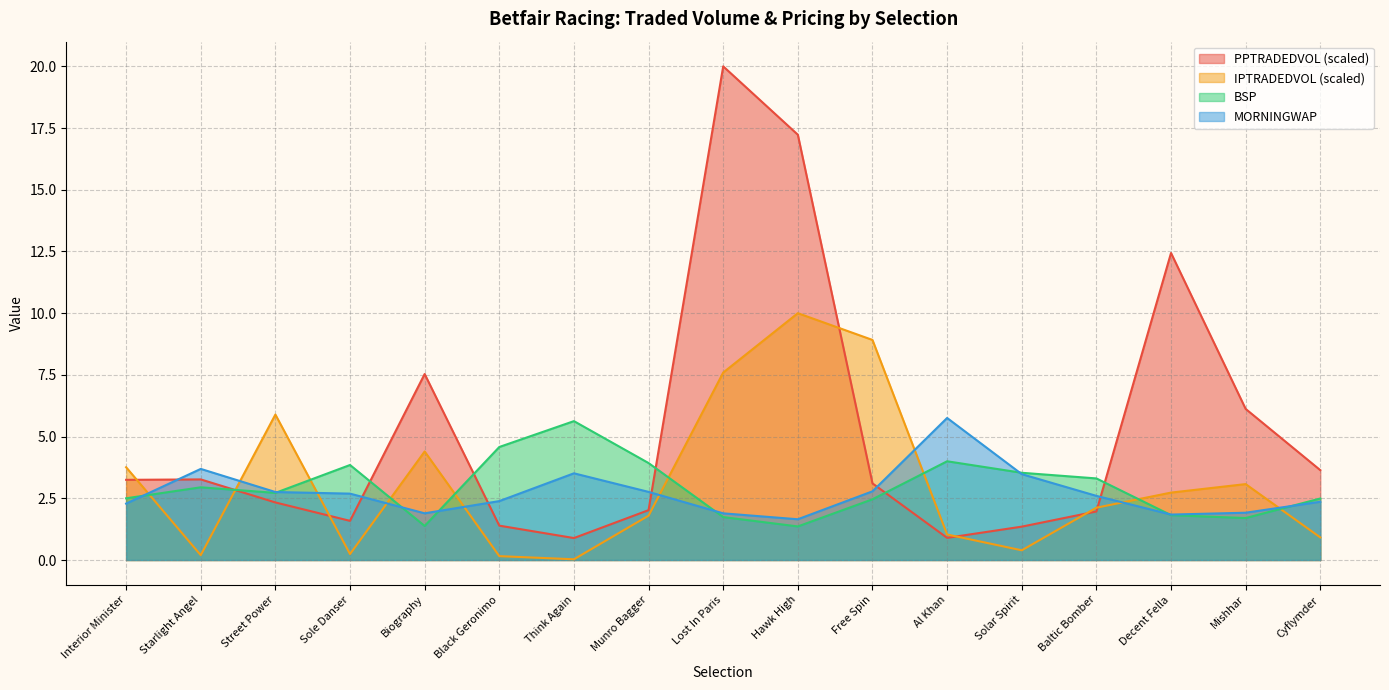

Which has a higher value, Lost In Paris or Hawk High?

Lost In Paris